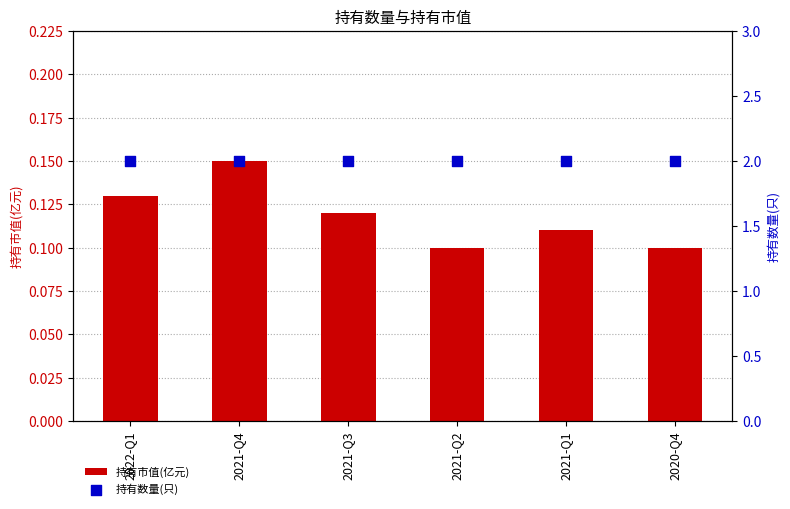

Which series has the largest total across all categories?

持有数量(只)